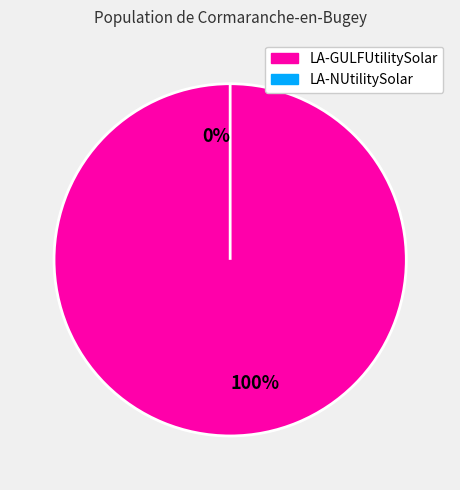

To the nearest percent, what is the difference between the largest and smallest slice percentages?

100%